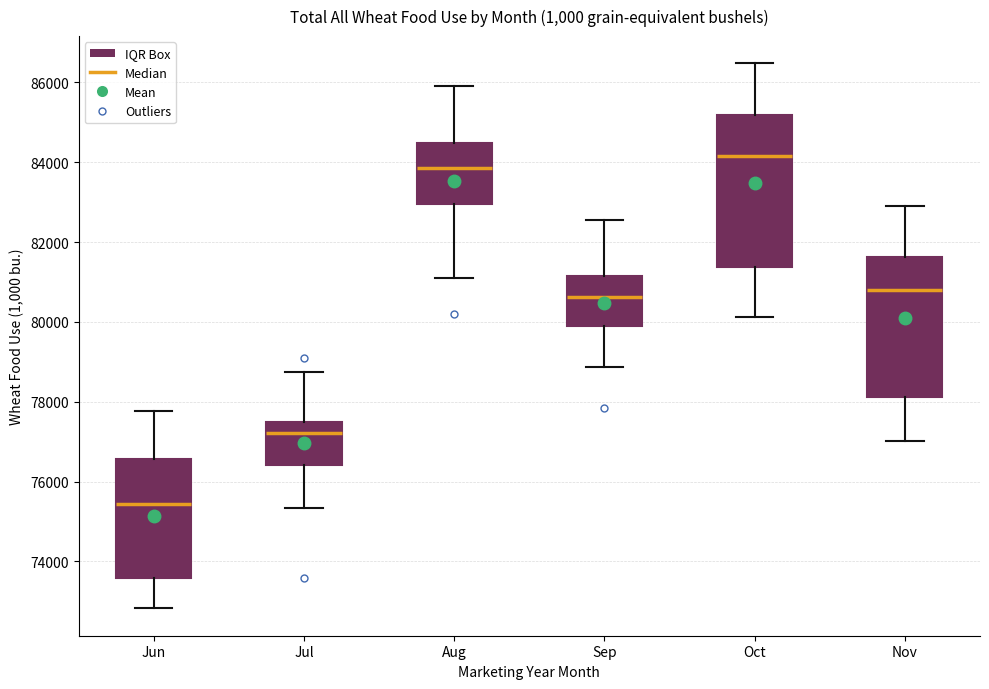

Reading left to right, transcribe this box plot: for each box, give where its median line is, the range the box spans, and where its two whiskers end, as read against the y-axis. The values are not printed on the chart, so give them approximately, as read against the axis.

Jun: median 75400, box 73600 to 76600, whiskers 72800 to 77800
Jul: median 77200, box 76400 to 77400, whiskers 75400 to 78800
Aug: median 83800, box 83000 to 84400, whiskers 81000 to 86000
Sep: median 80600, box 79800 to 81200, whiskers 78800 to 82600
Oct: median 84200, box 81400 to 85200, whiskers 80200 to 86400
Nov: median 80800, box 78200 to 81600, whiskers 77000 to 82800